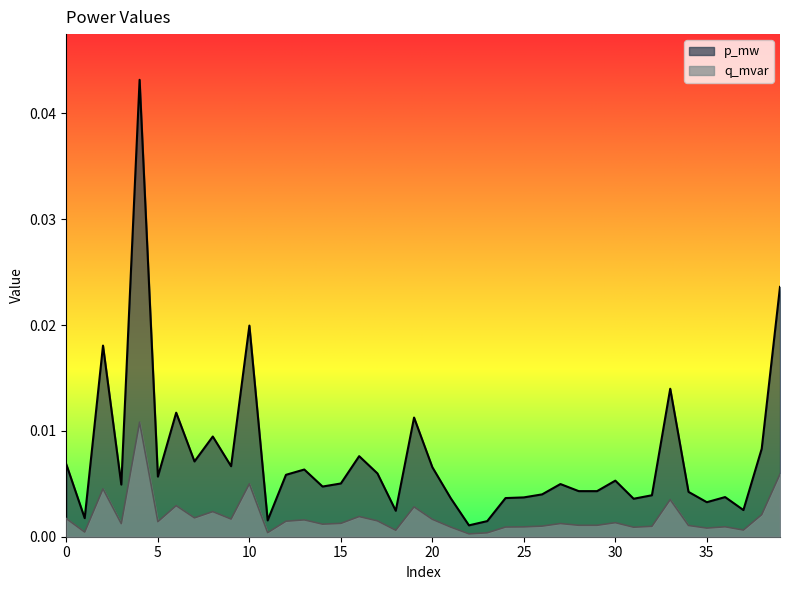

Rank the series by their maximum value, from highest to lowest.

p_mw, q_mvar